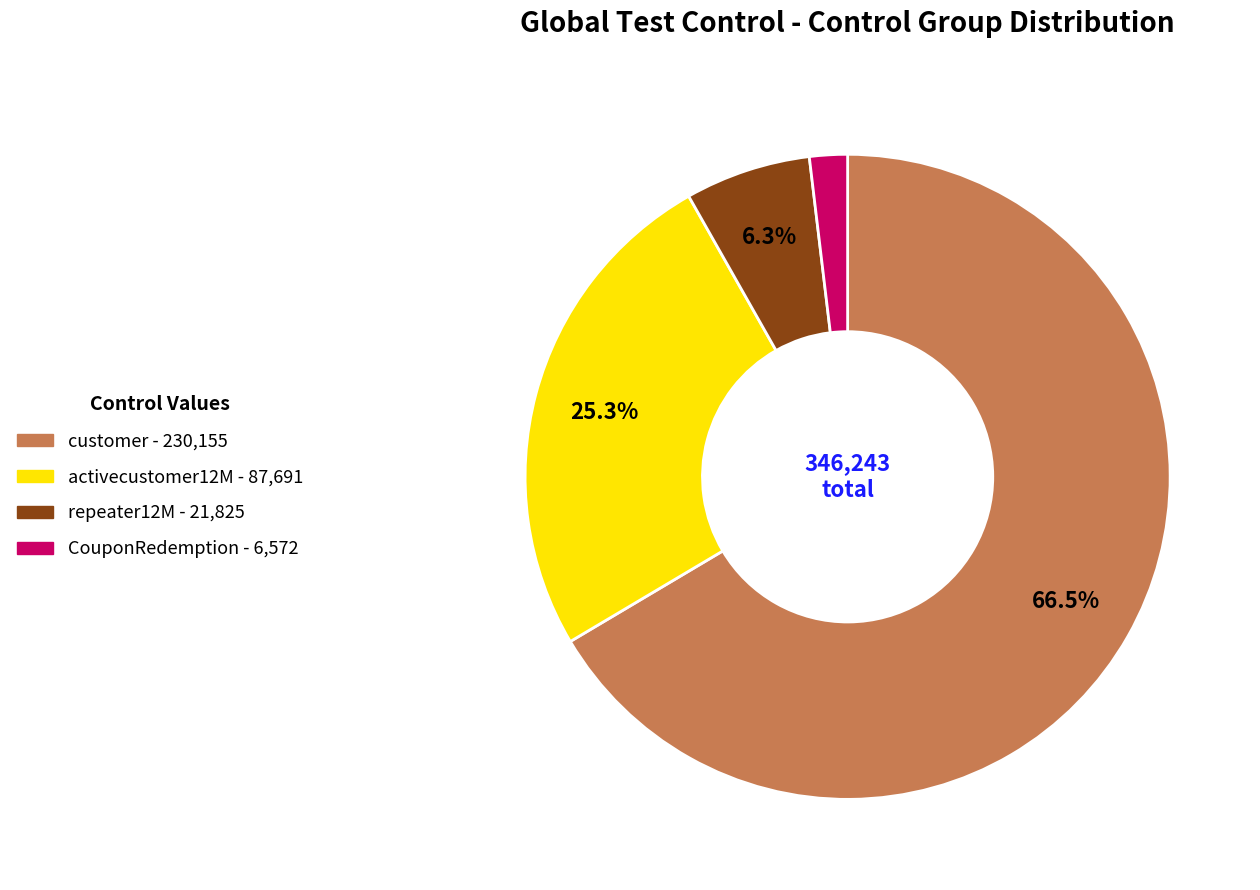

To the nearest percent, what portion does activecustomer12M represent?

25%